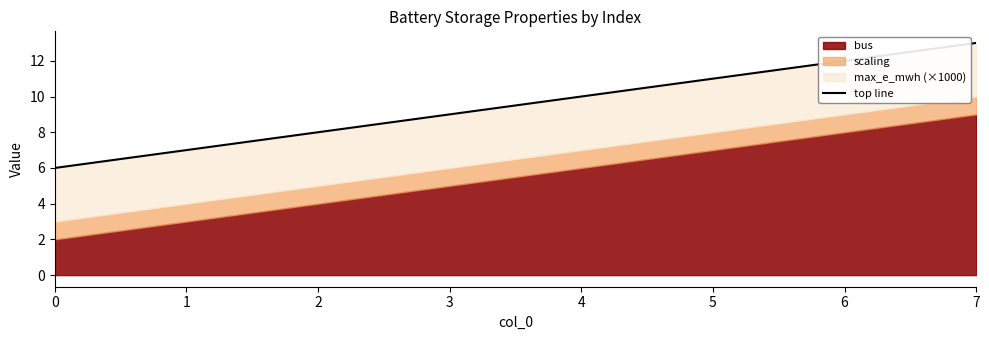

Rank the categories by value from highest to lowest.

7, 6, 5, 4, 3, 2, 1, 0